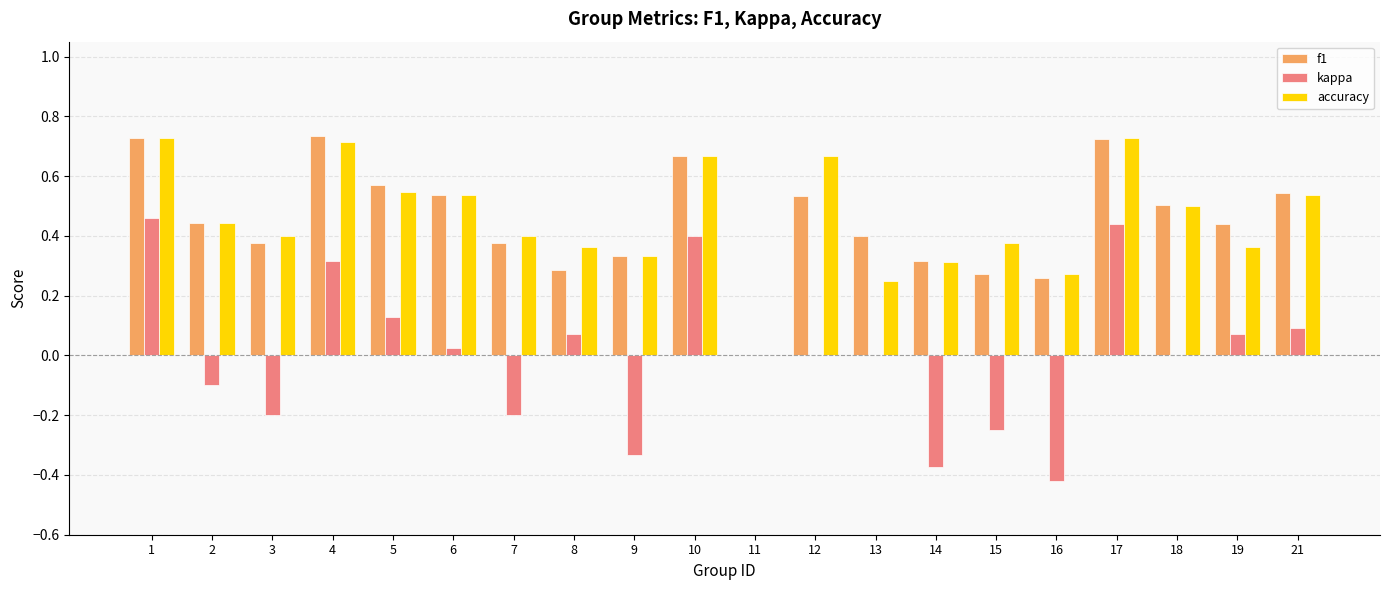

Is it true that f1 equals 0.5 at 18?

True